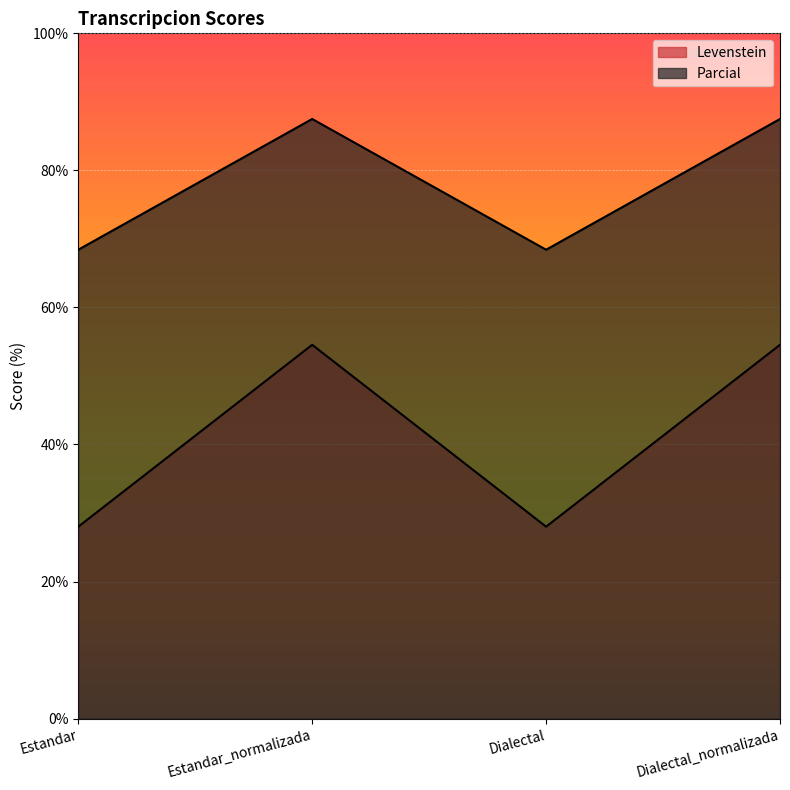

True or false: Parcial and Levenstein intersect in this chart.

False